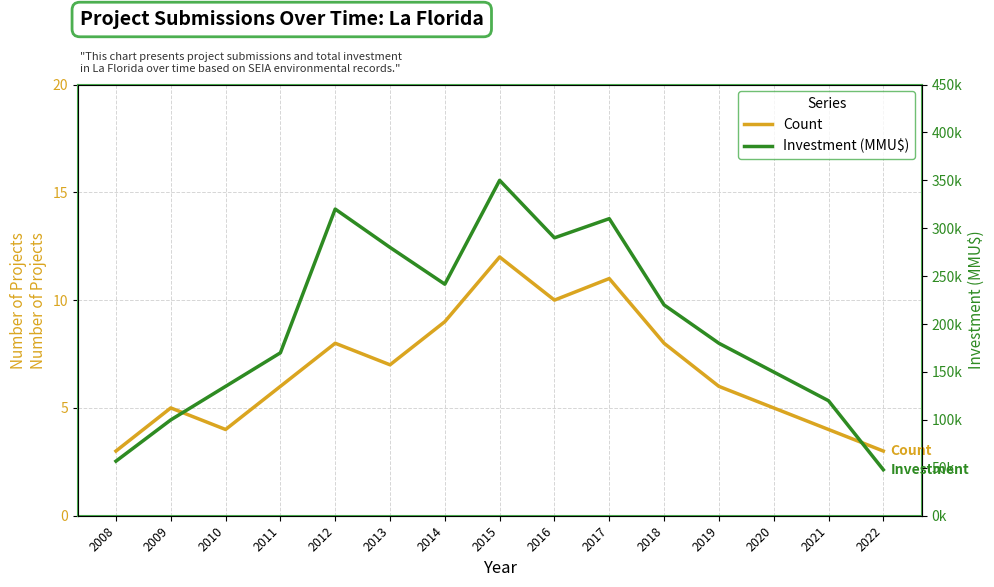

Reading left to right, transcribe all the data shown in this chart.

Count: 3	5	4	6	8	7	9	12	10	11	8	6	5	4	3
Investment (MMU$): 56942	100000	135000	170000	320000	280000	241609	350000	290000	310000	220000	180000	150000	120000	48000